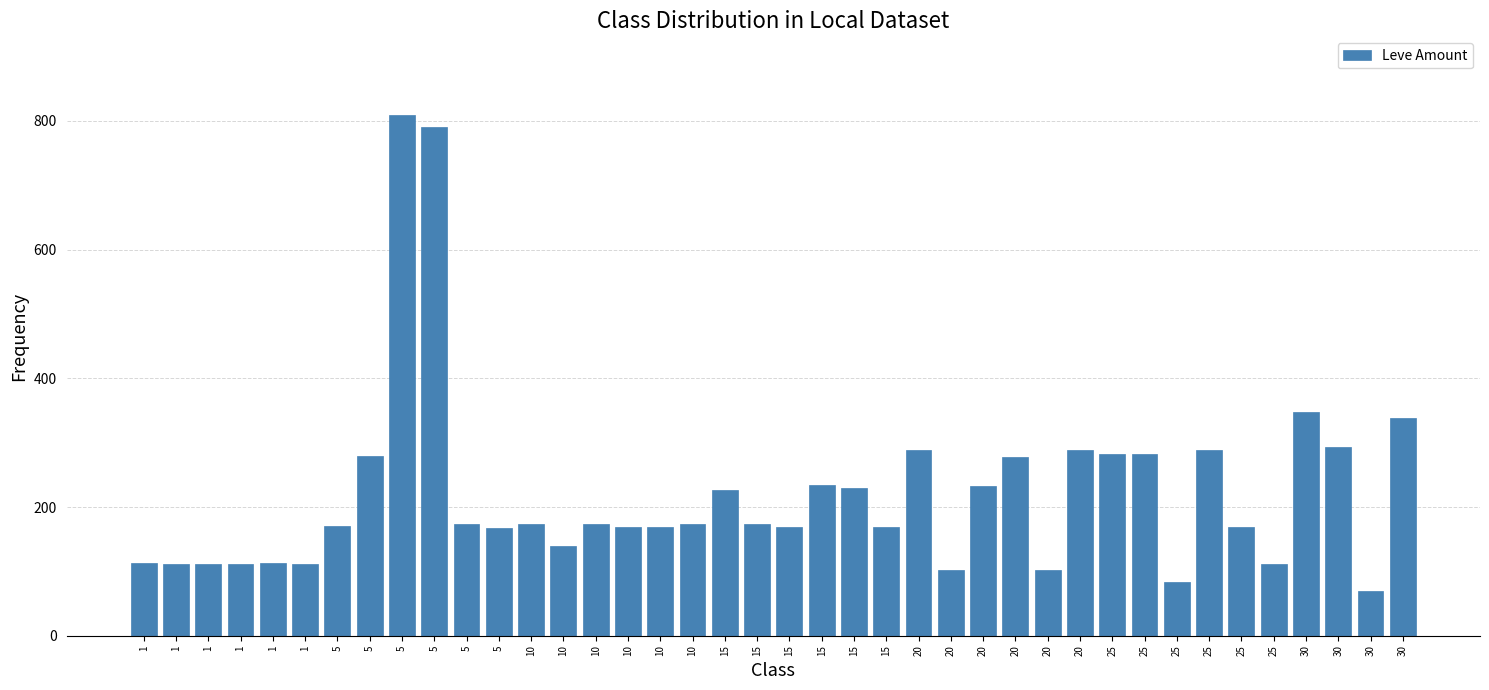

Reading left to right, list all the values displayed in this chart.

1=113	1=112	1=112	1=112	1=113	1=112	5=170	5=280	5=810	5=790	5=173	5=168	10=173	10=140	10=173	10=169	10=169	10=174	15=227	15=173	15=169	15=235	15=230	15=169	20=288	20=102	20=232	20=277	20=102	20=288	25=283	25=283	25=84	25=288	25=169	25=112	30=347	30=294	30=69	30=338